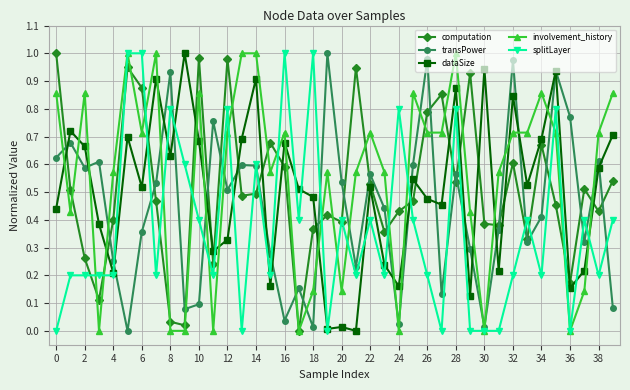

True or false: transPower and involvement_history intersect in this chart.

True